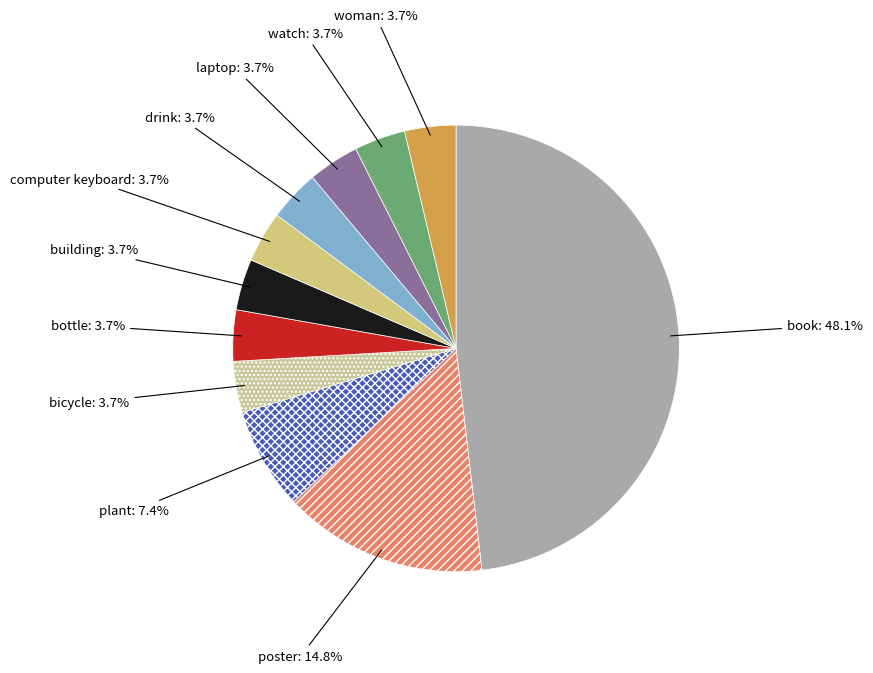

Combined, what portion of the pie is woman and poster?

18.5%